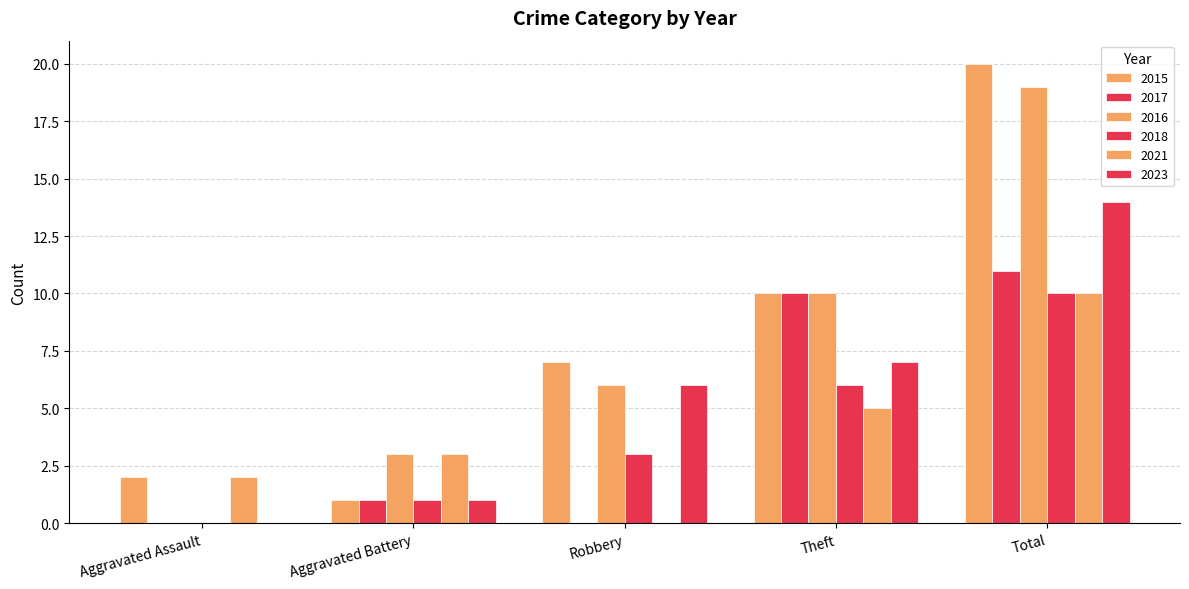

Where is 2016 nearest to the value 9?

Theft